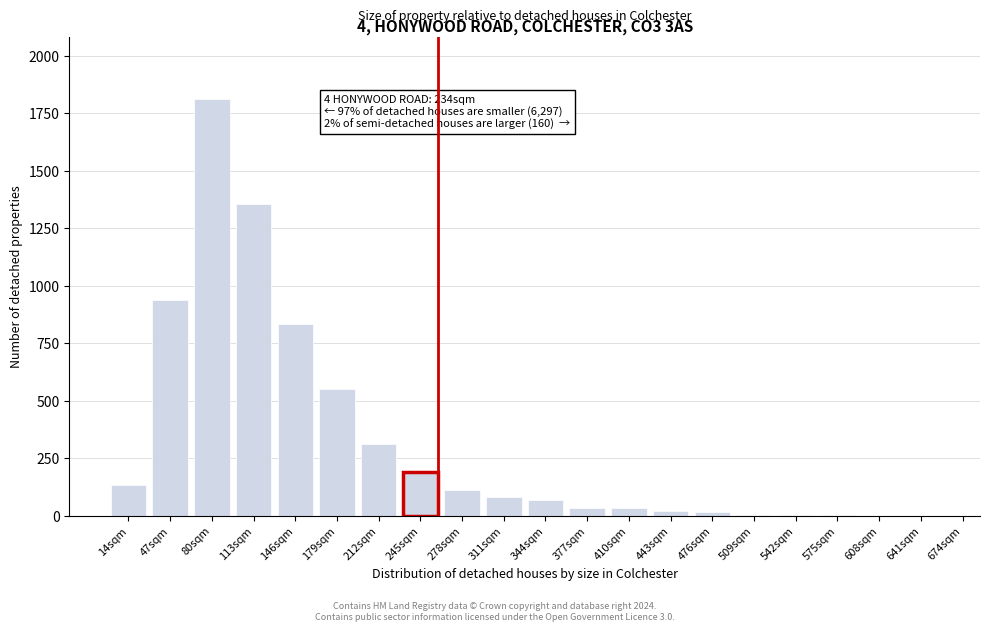

The chart shows a value of -1135 at 608sqm. True or false?

False